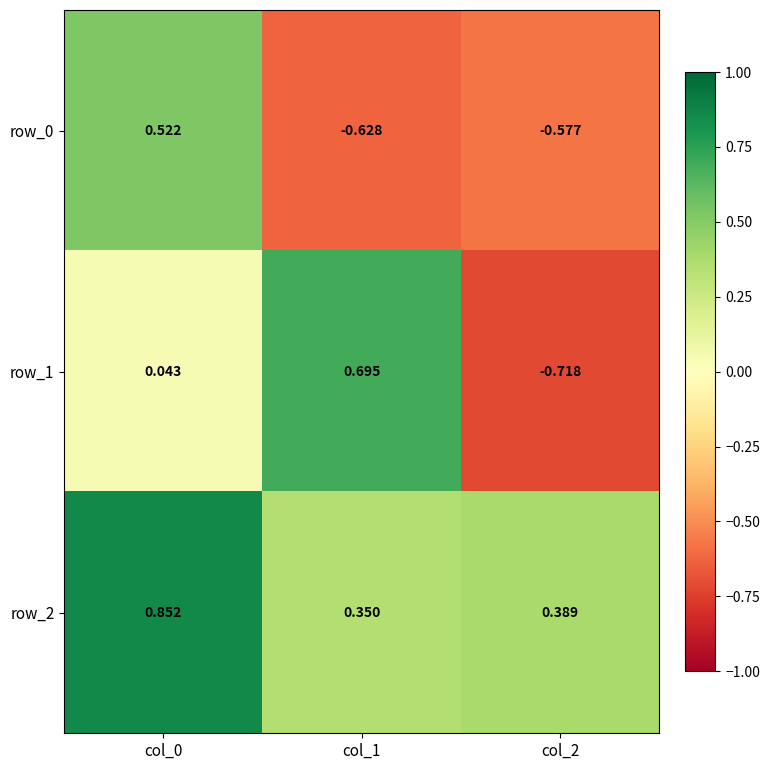

Is the value of row_2 at col_0 greater than the value of row_1 at col_2?

Yes